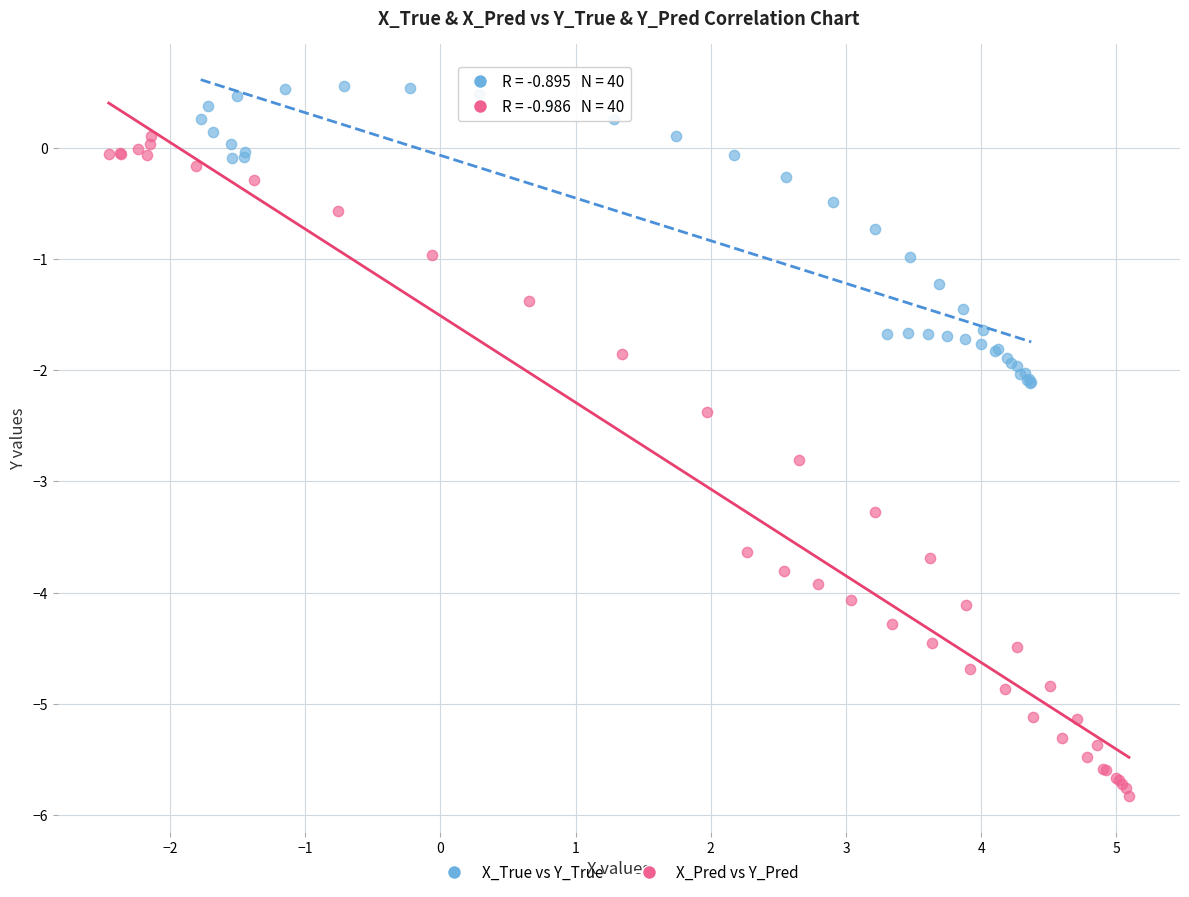

Which series contains the highest Y value?

X_True vs Y_True